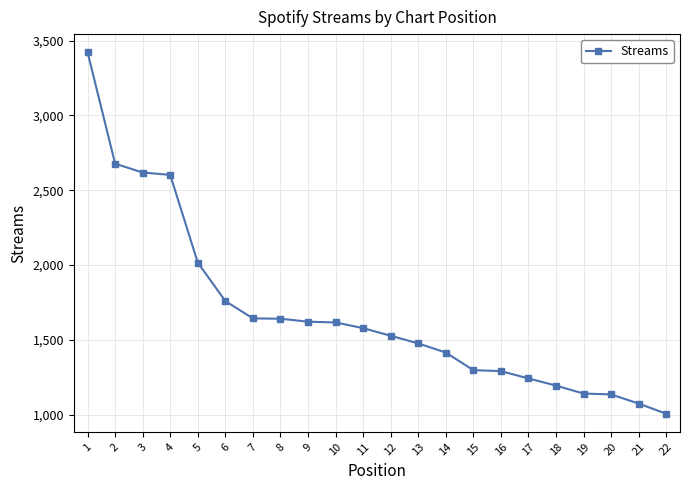

What is the value of the 2nd point from the left?

2678